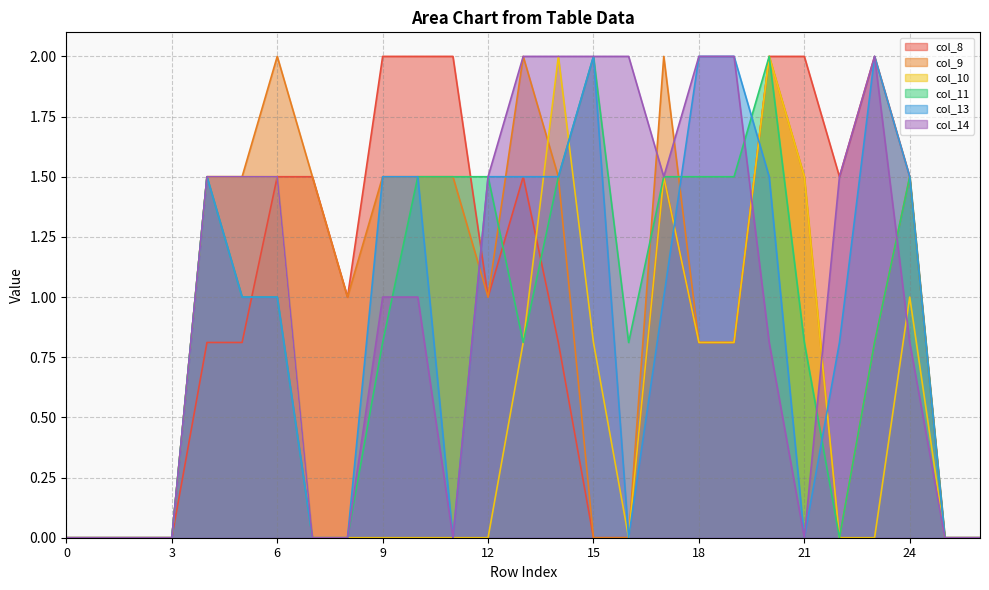

How many data points does each series have?

27